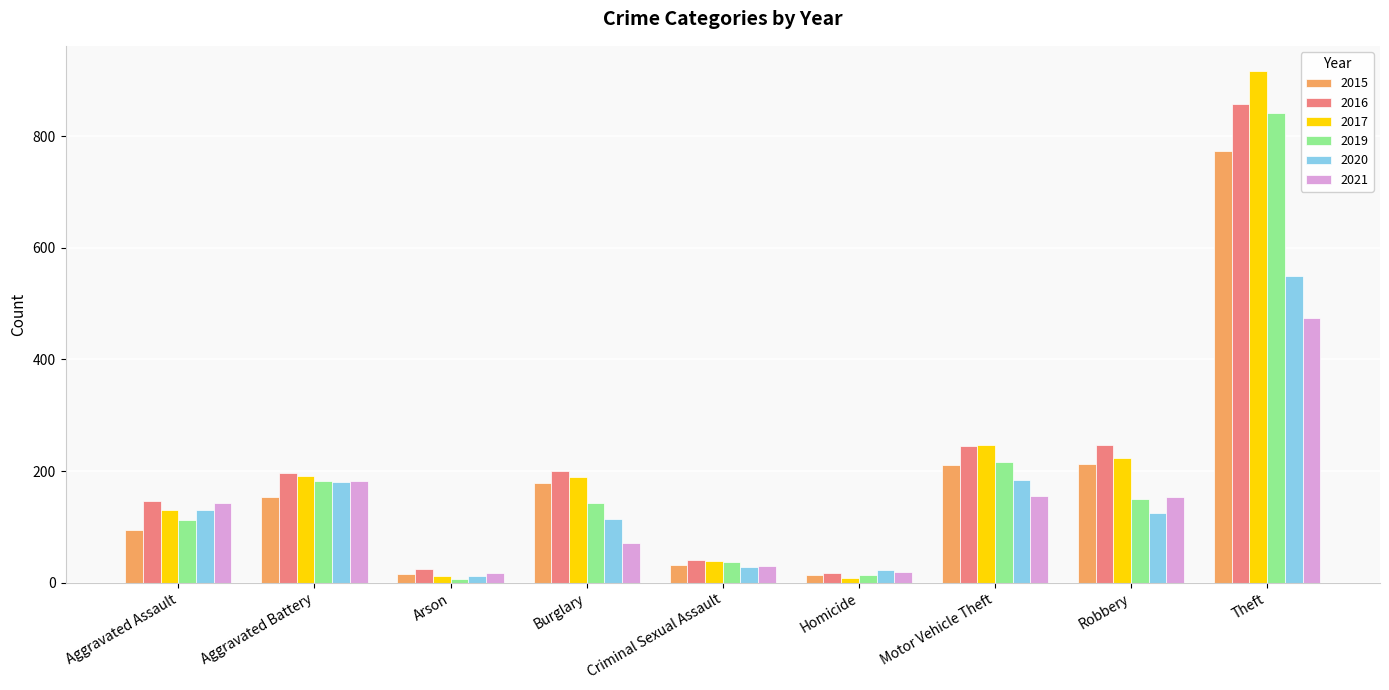

What is the total value across all series at Aggravated Assault?

758